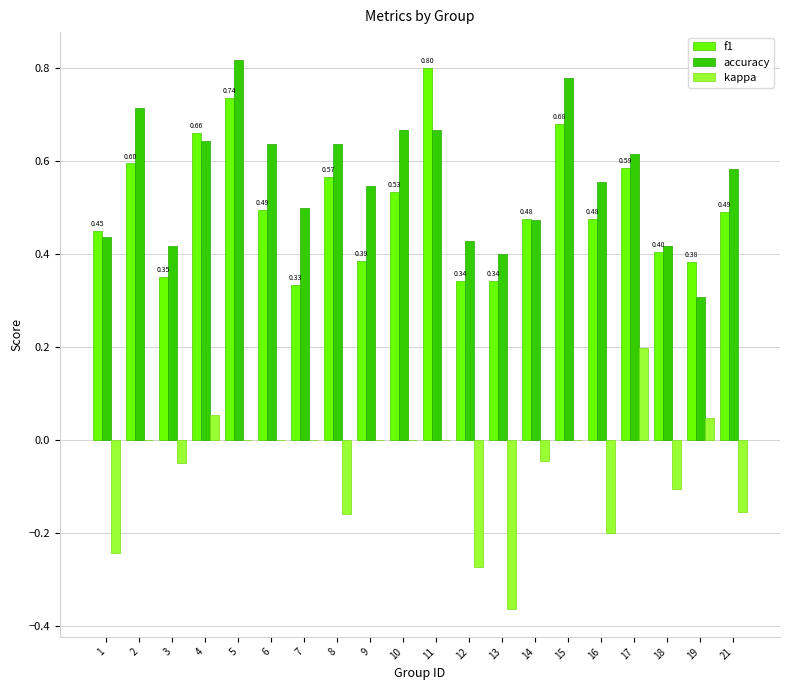

What is the sum of all f1 values?

10.1